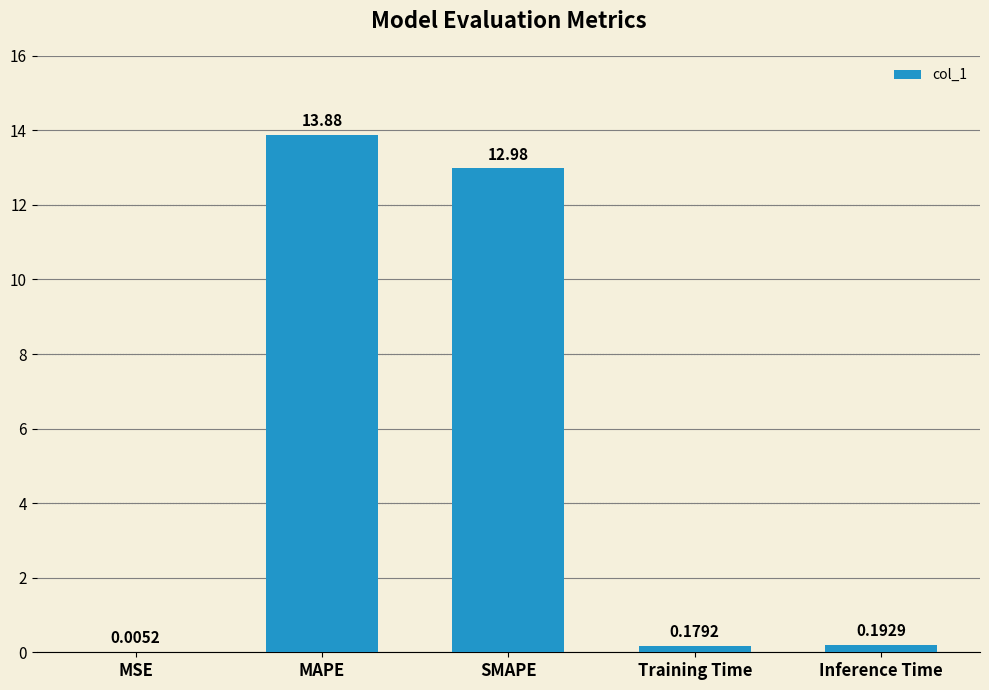

Which has a higher value, MAPE or SMAPE?

MAPE